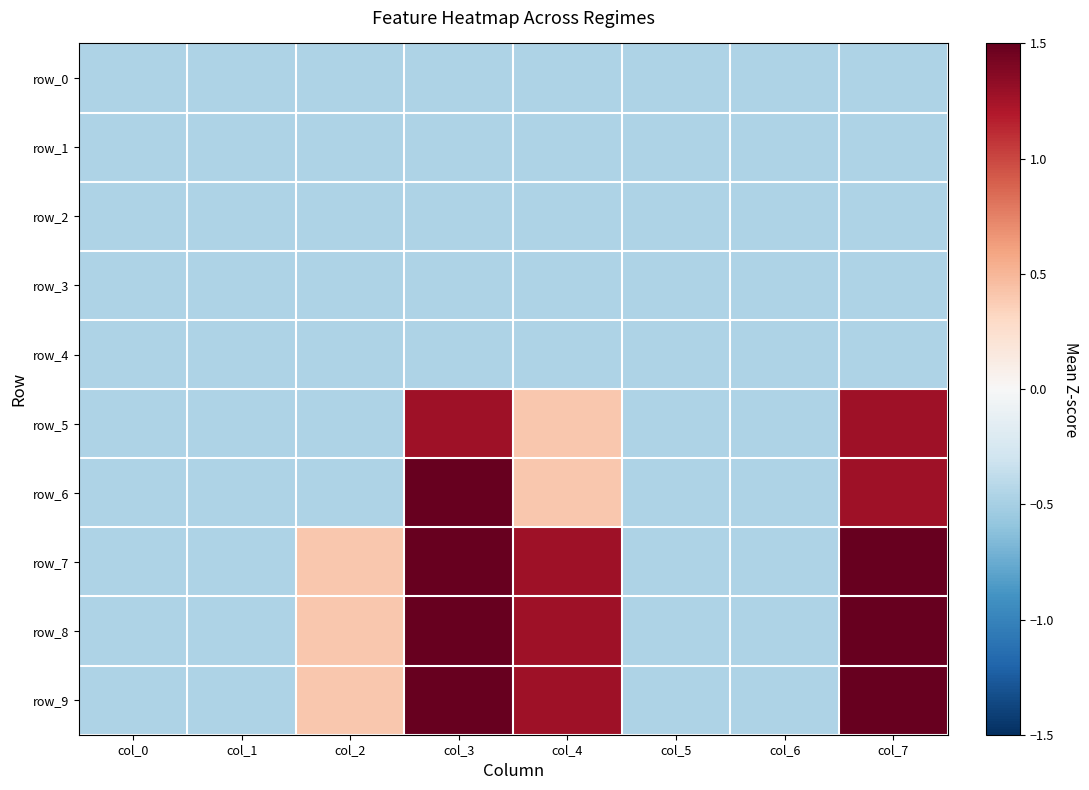

At which category is the sum across all series the highest?

col_3